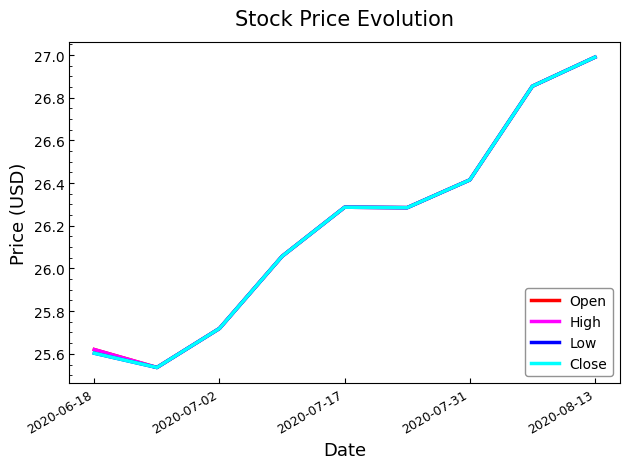

Rank the series by their maximum value, from lowest to highest.

Open, High, Low, Close